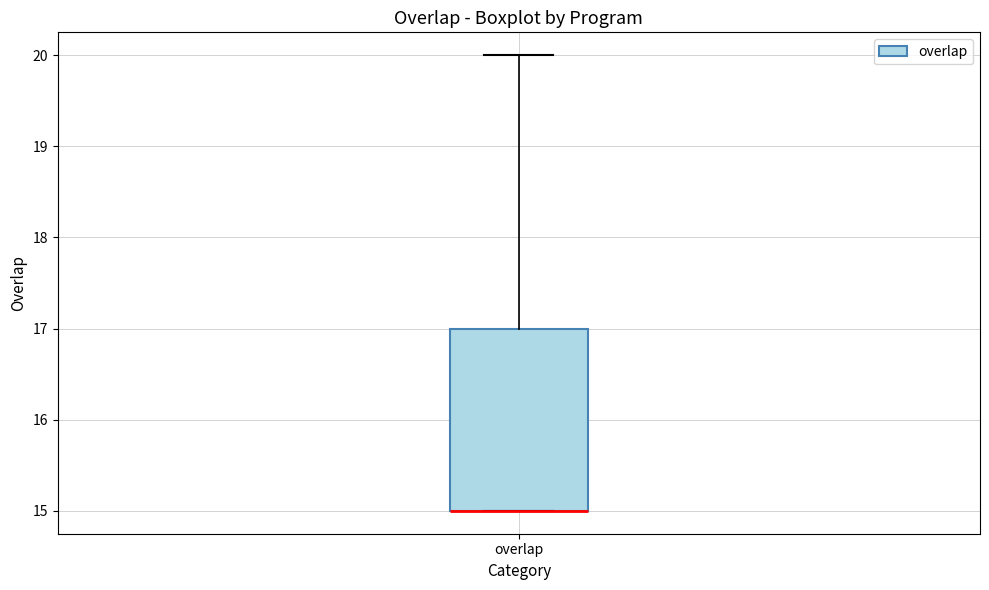

Transcribe this box plot: give where the median line is, the range the box spans, and where the two whiskers end, as read against the y-axis. The values are not printed on the chart, so give them approximately, as read against the axis.

median 15 (drawn on the box's lower edge), box 15 to 17, whiskers 15 to 20